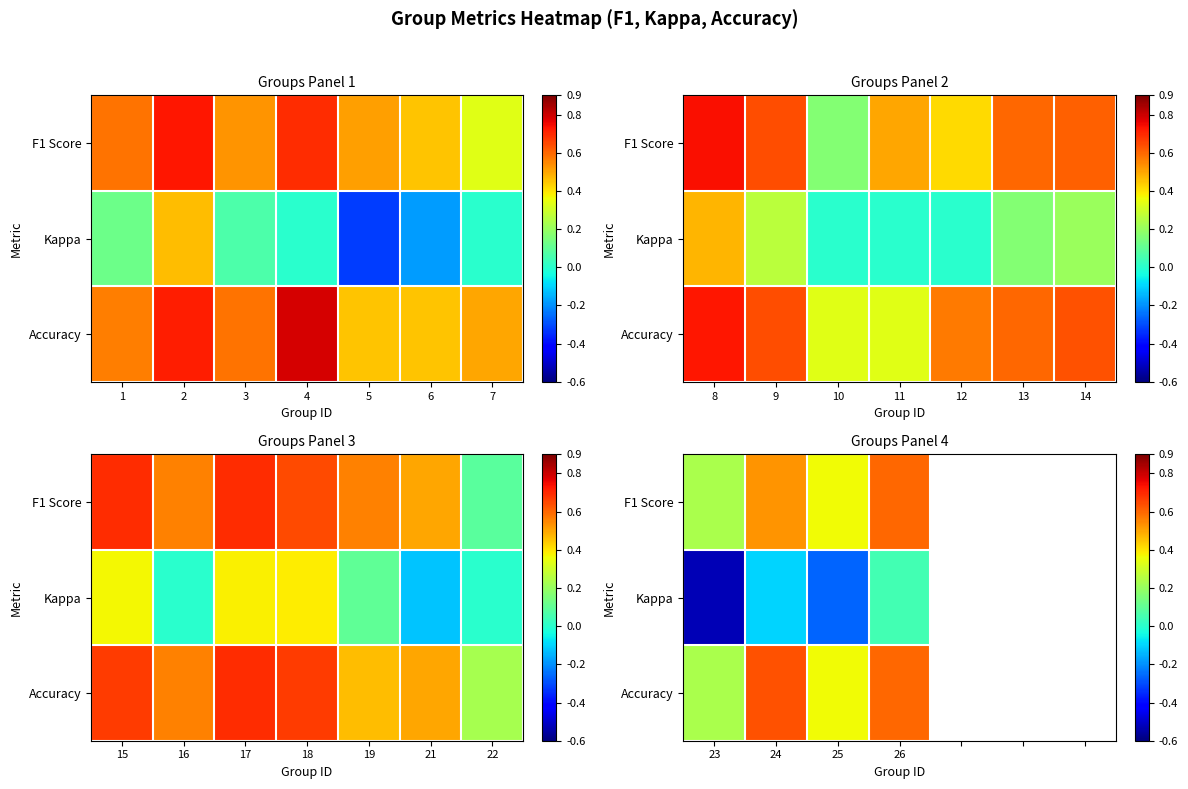

At which label is Kappa closest to 0?

26